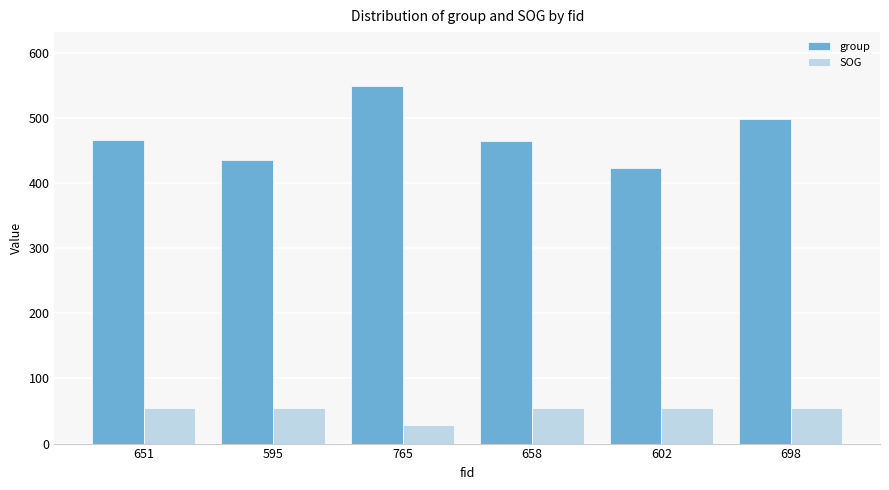

The value of group at 765 is 114.2. True or false?

False